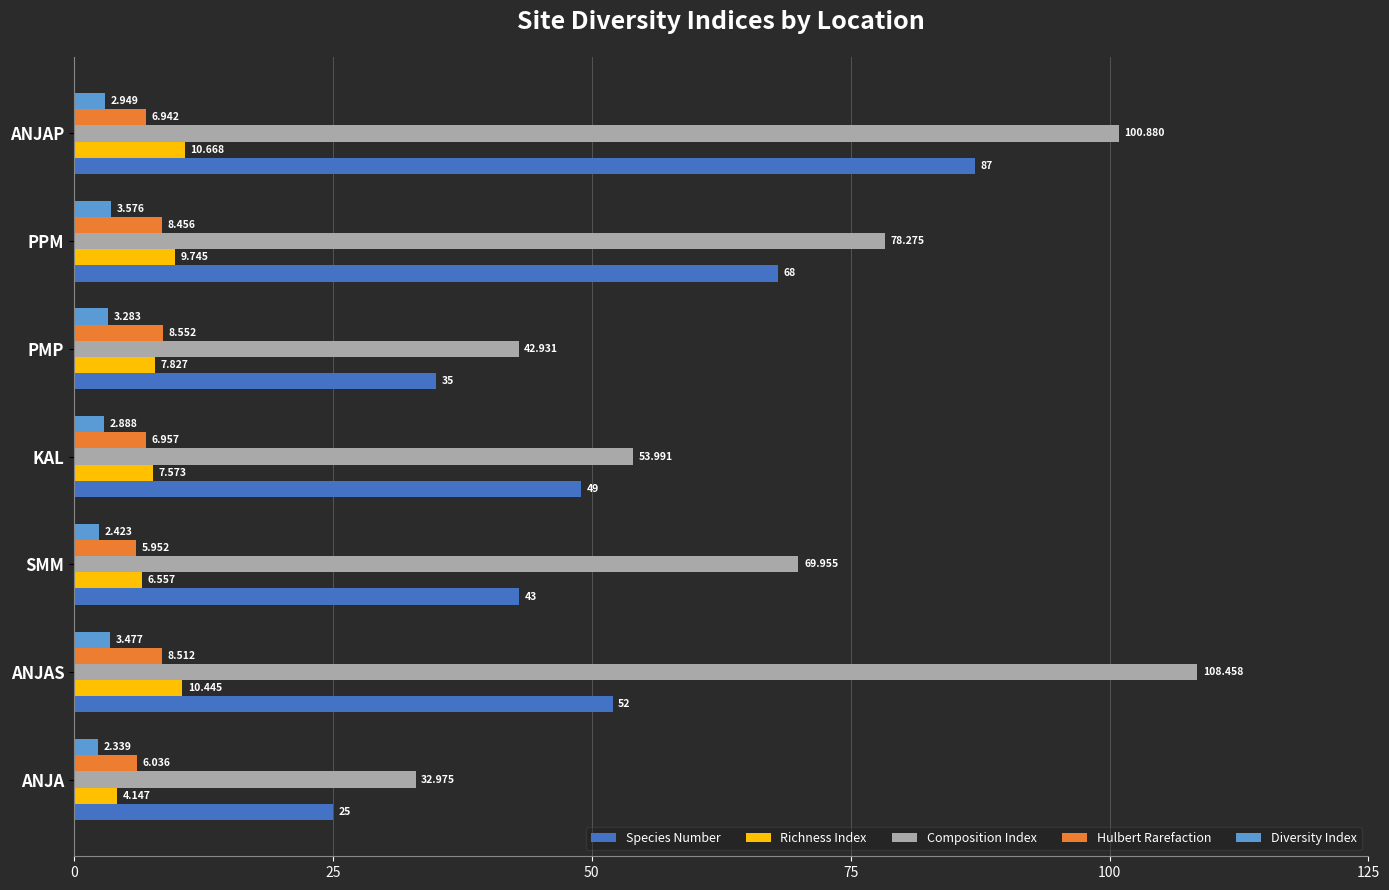

At which label is Richness Index closest to 7?

SMM